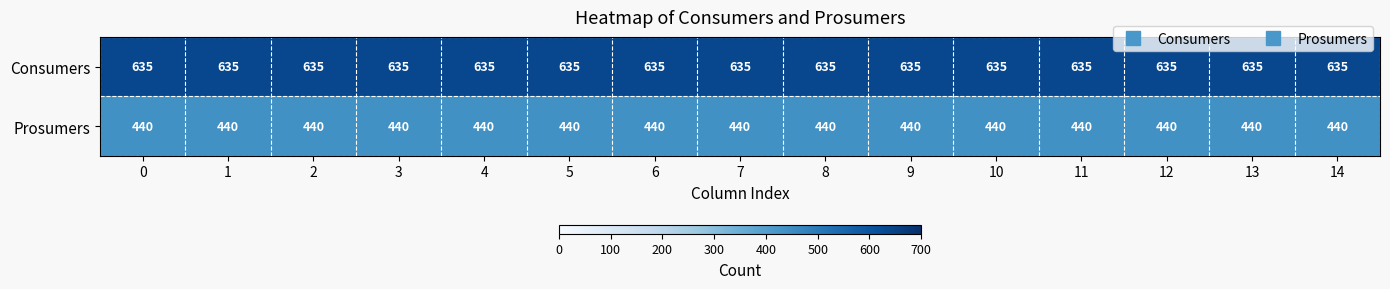

Is the value of Consumers at 4 greater than the value of Prosumers at 11?

Yes